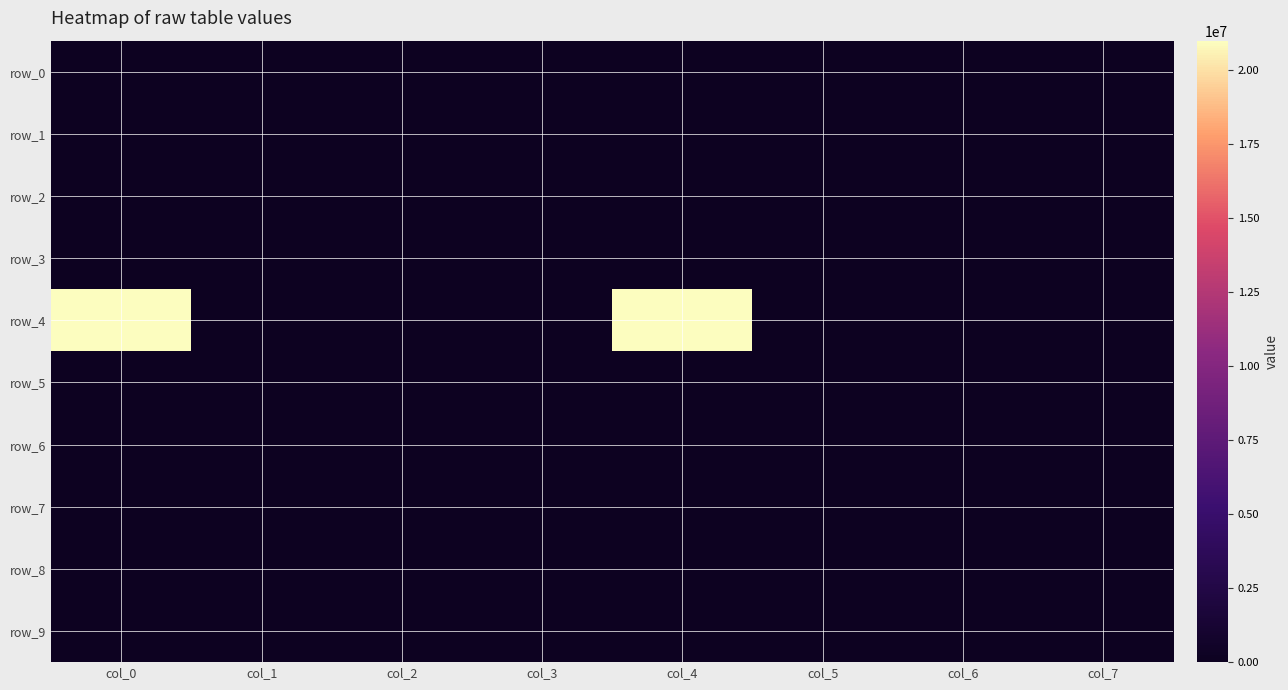

List the labels in order of row_8 value, smallest first.

col_0, col_1, col_2, col_3, col_4, col_5, col_6, col_7